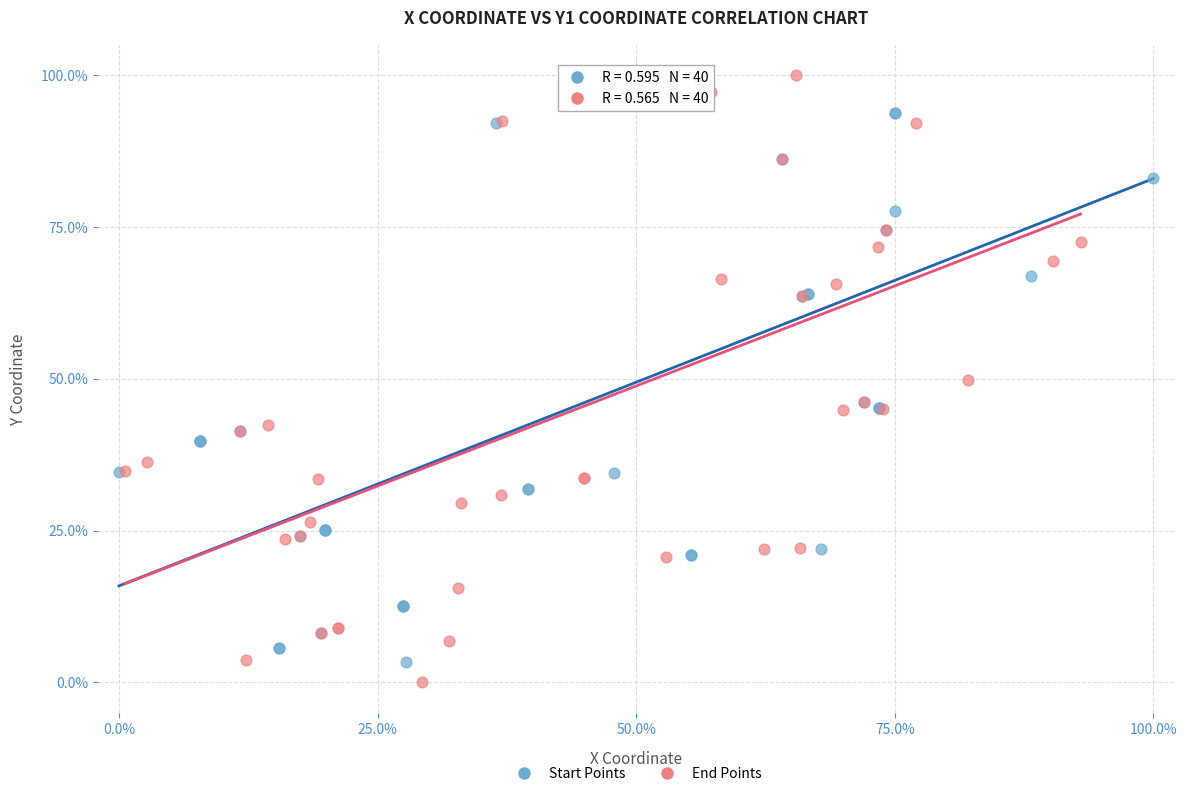

Which series has the largest Y range (max minus min)?

End Points